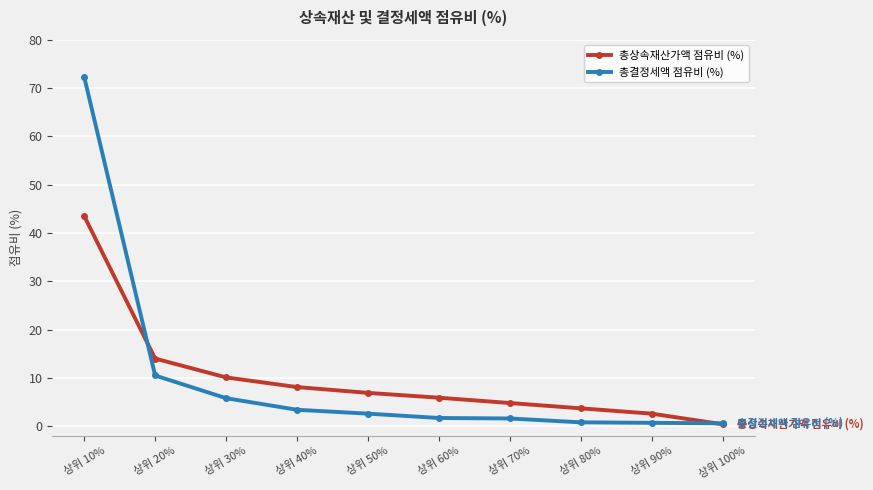

What is the difference between the maximum and second lowest values in the 총상속재산가액 점유비 (%) series?

40.9